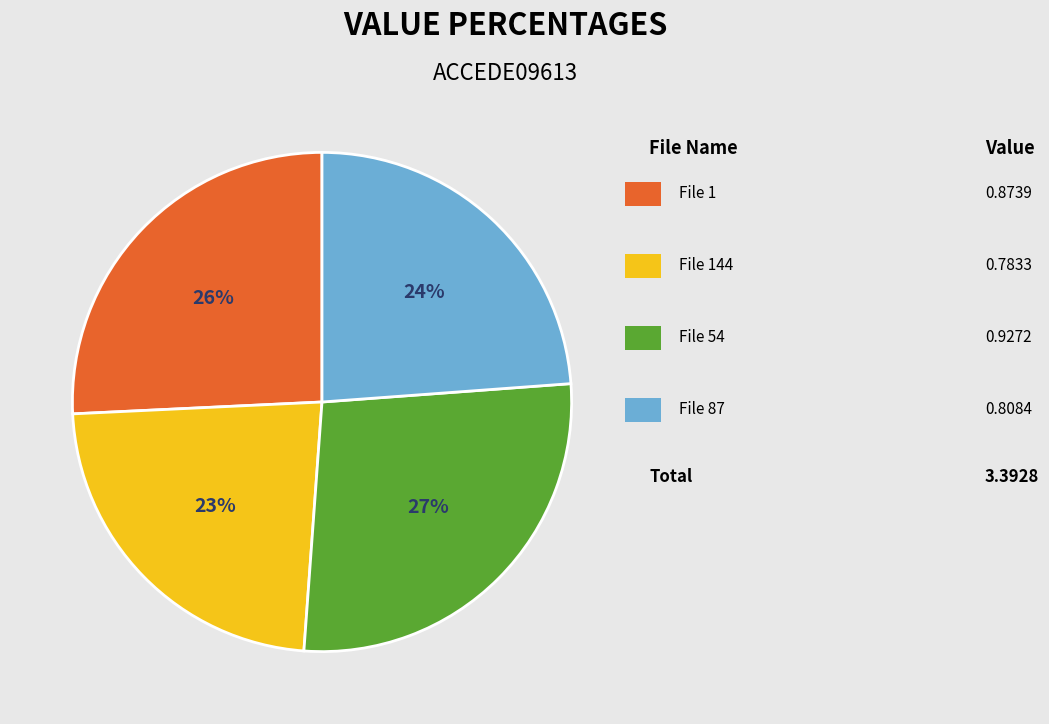

To the nearest percent, what is the difference between the largest and smallest slice percentages?

4%